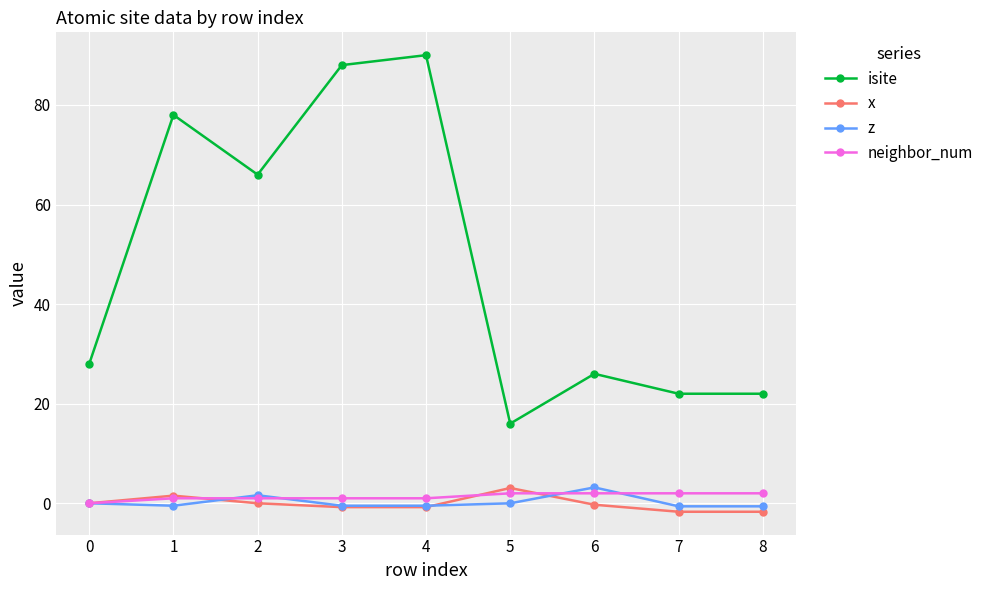

True or false: x has a value of 3.1 at 5.

True